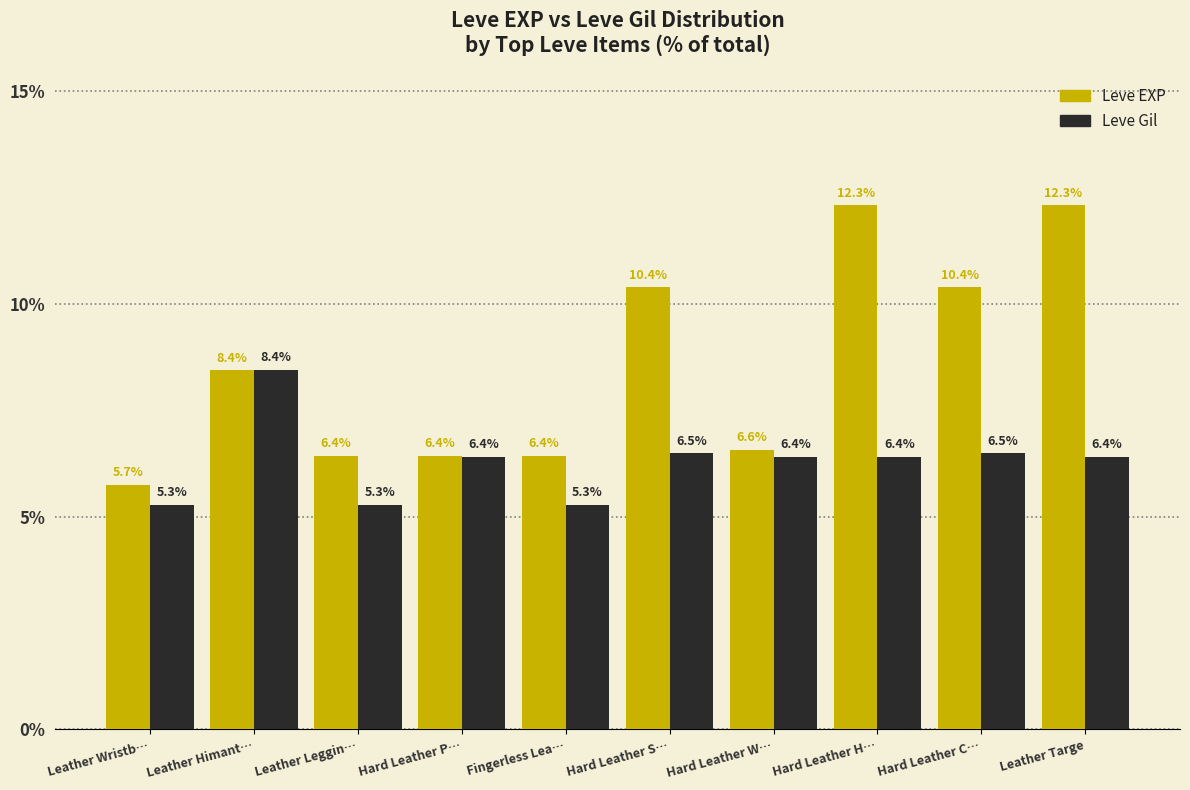

Reading right to left, transcribe all the data shown in this chart.

Leve EXP: Leather Targe=12.3	Hard Leather C…=10.4	Hard Leather H…=12.3	Hard Leather W…=6.6	Hard Leather S…=10.4	Fingerless Lea…=6.4	Hard Leather P…=6.4	Leather Leggin…=6.4	Leather Himant…=8.4	Leather Wristb…=5.7
Leve Gil: Leather Targe=6.4	Hard Leather C…=6.5	Hard Leather H…=6.4	Hard Leather W…=6.4	Hard Leather S…=6.5	Fingerless Lea…=5.3	Hard Leather P…=6.4	Leather Leggin…=5.3	Leather Himant…=8.4	Leather Wristb…=5.3